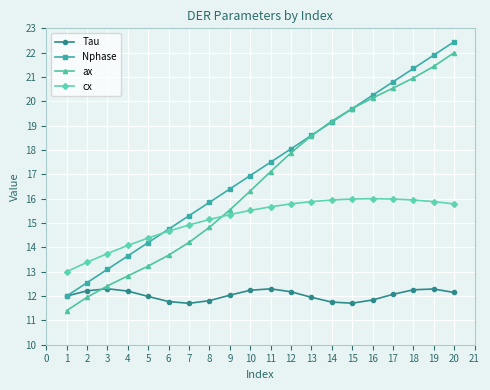

Does the chart display data point markers on the line(s)?

Yes